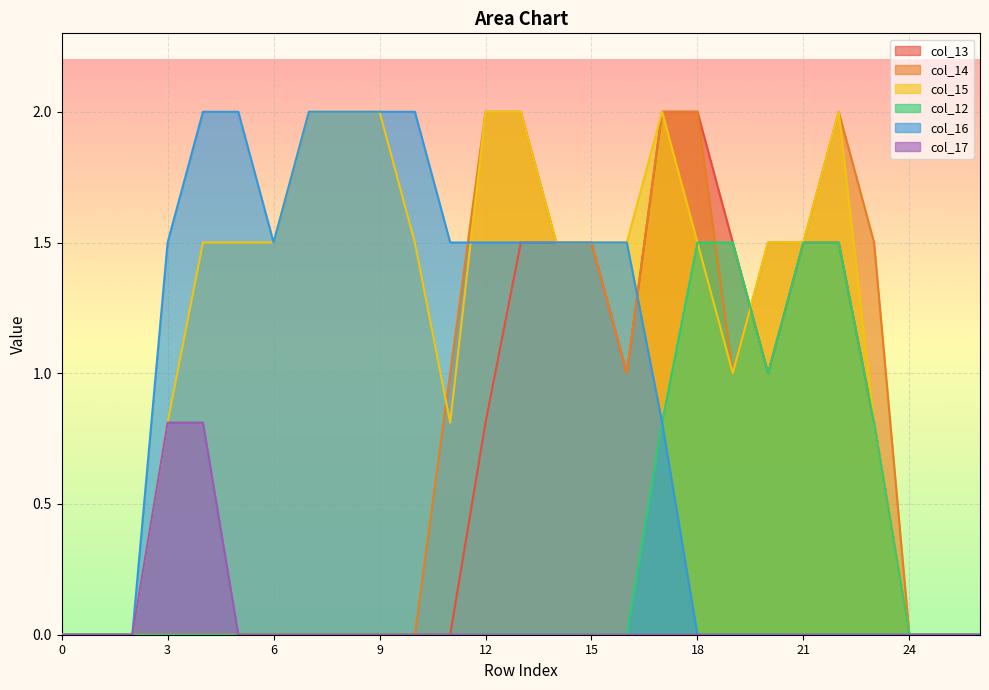

In col_16, how many points are lower than both neighbors (excluding endpoints)?

1